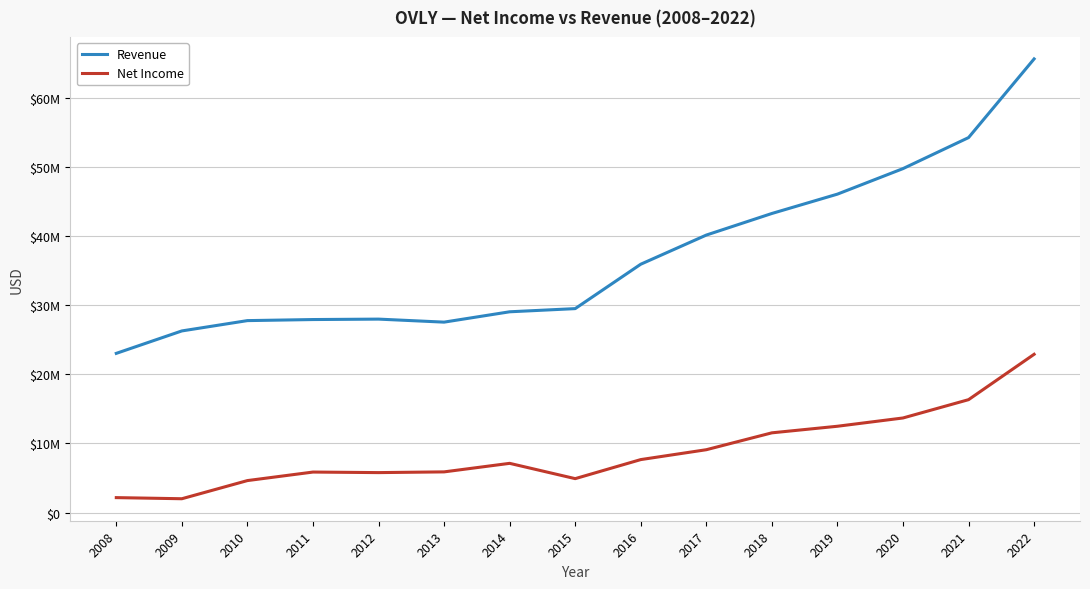

What value does the Revenue series have at 2016?

35938000